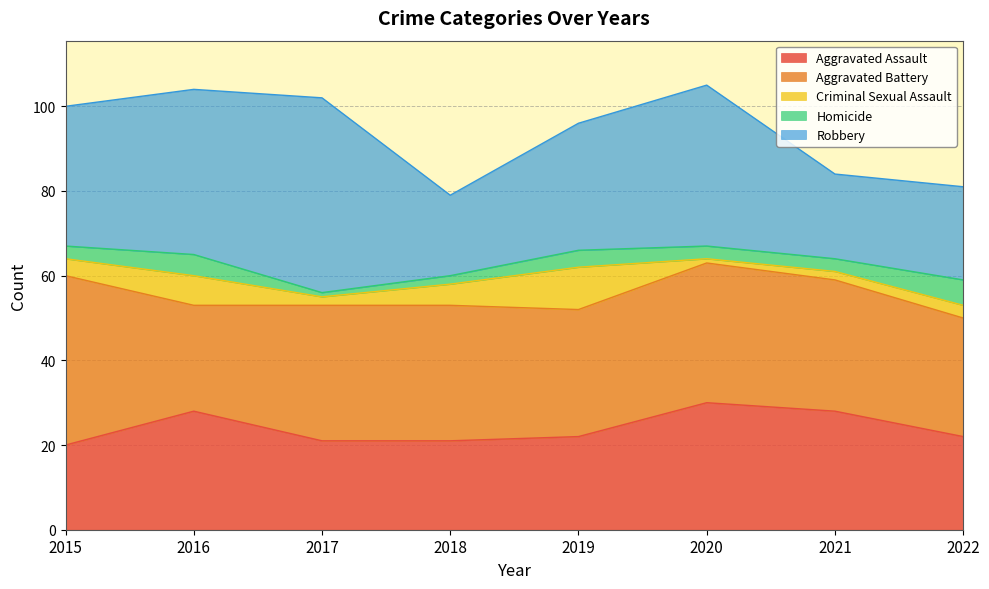

Reading left to right, extract all data points from this chart.

Aggravated Assault: 2015=20	2016=28	2017=21	2018=21	2019=22	2020=30	2021=28	2022=22
Aggravated Battery: 2015=40	2016=25	2017=32	2018=32	2019=30	2020=33	2021=31	2022=28
Criminal Sexual Assault: 2015=4	2016=7	2017=2	2018=5	2019=10	2020=1	2021=2	2022=3
Homicide: 2015=3	2016=5	2017=1	2018=2	2019=4	2020=3	2021=3	2022=6
Robbery: 2015=33	2016=39	2017=46	2018=19	2019=30	2020=38	2021=20	2022=22